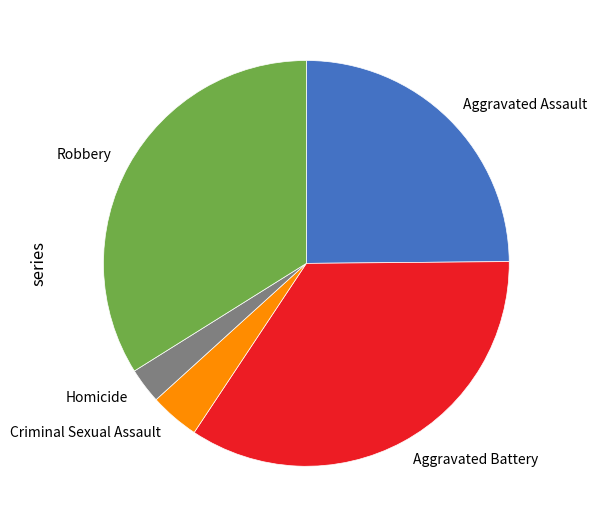

Is the sum of Criminal Sexual Assault and Homicide greater than half?

No